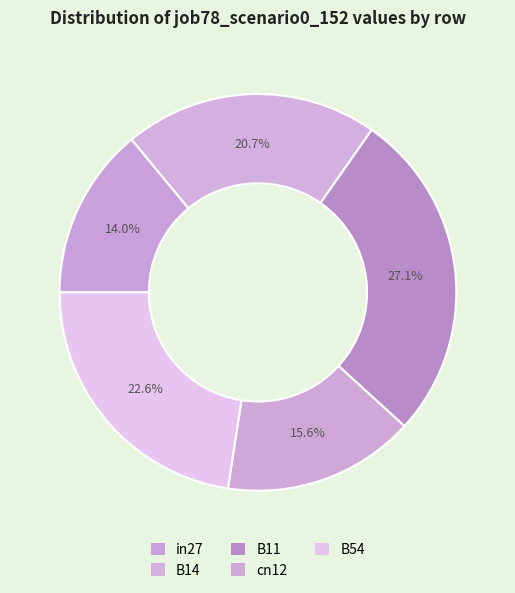

Is B11 the majority of the pie?

No